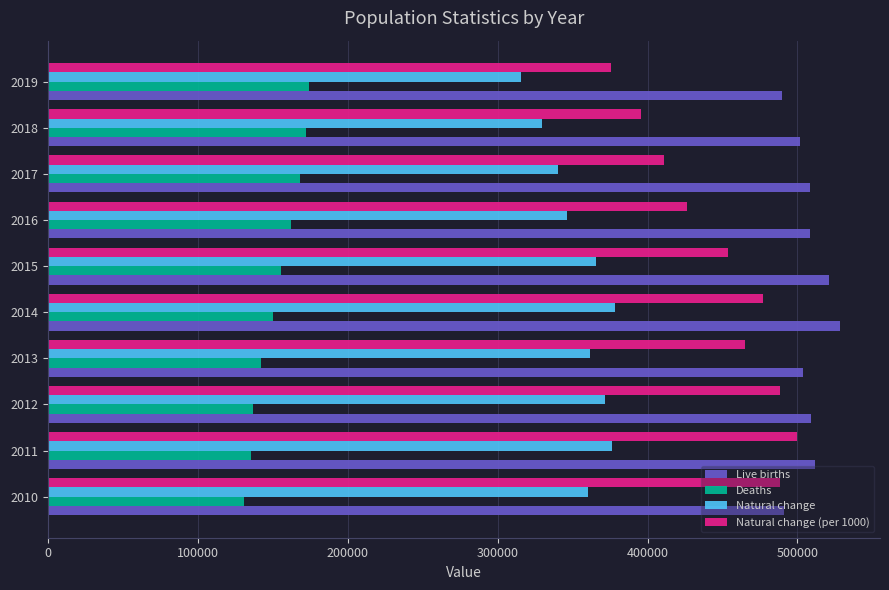

What is the smallest value displayed?

130978.0